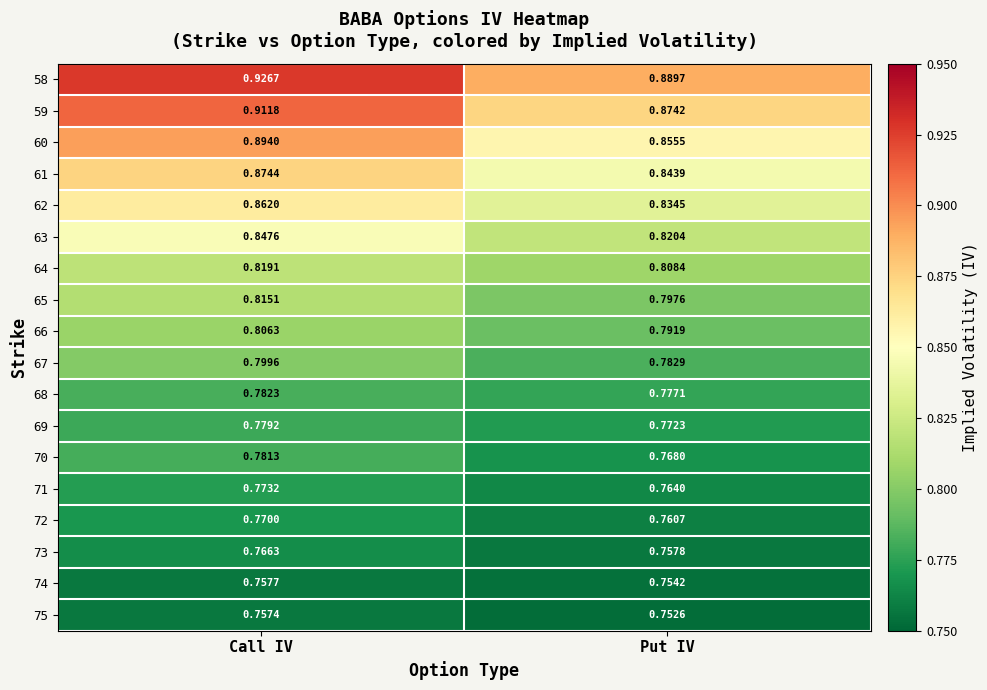

What is the spread (max minus min) of values at Put IV?

0.1